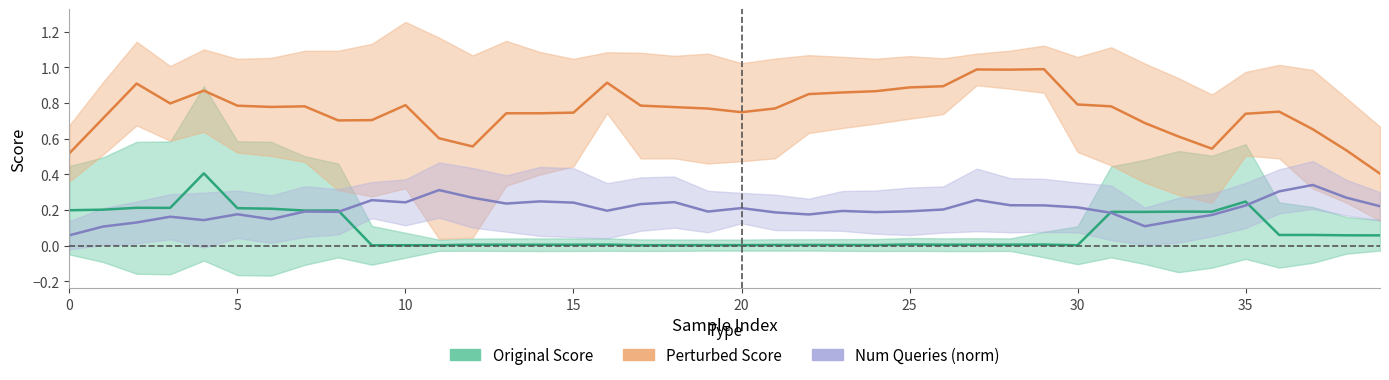

What is the total value across all series at 23?

1.1